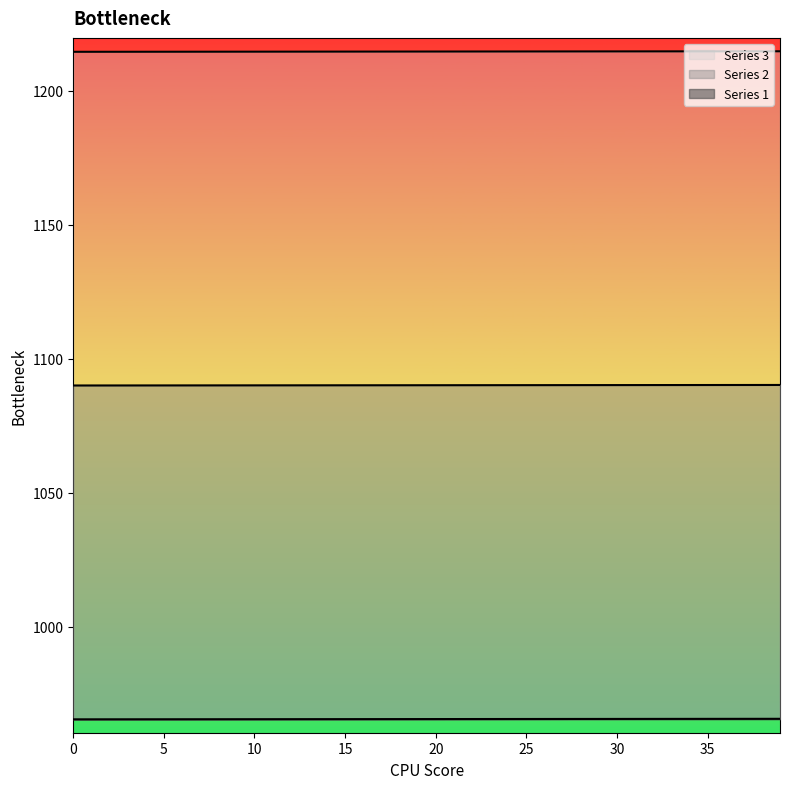

Which series has the largest total across all categories?

Series 3